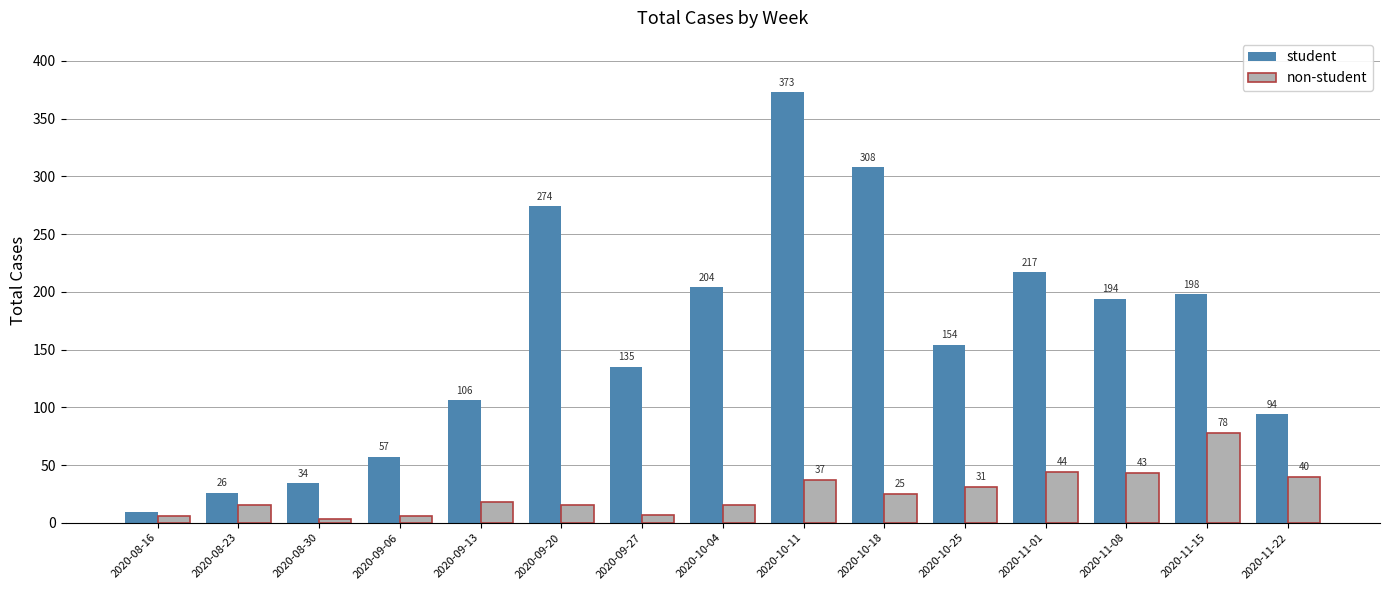

What value does the non-student series have at 2020-09-20?

15